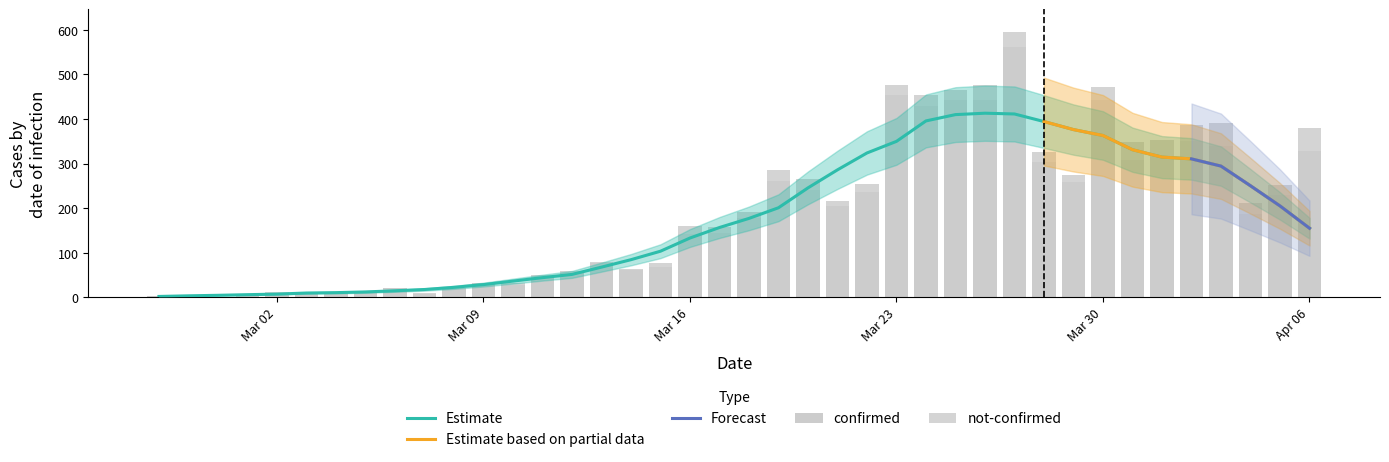

What is the sum of all confirmed values?

7257